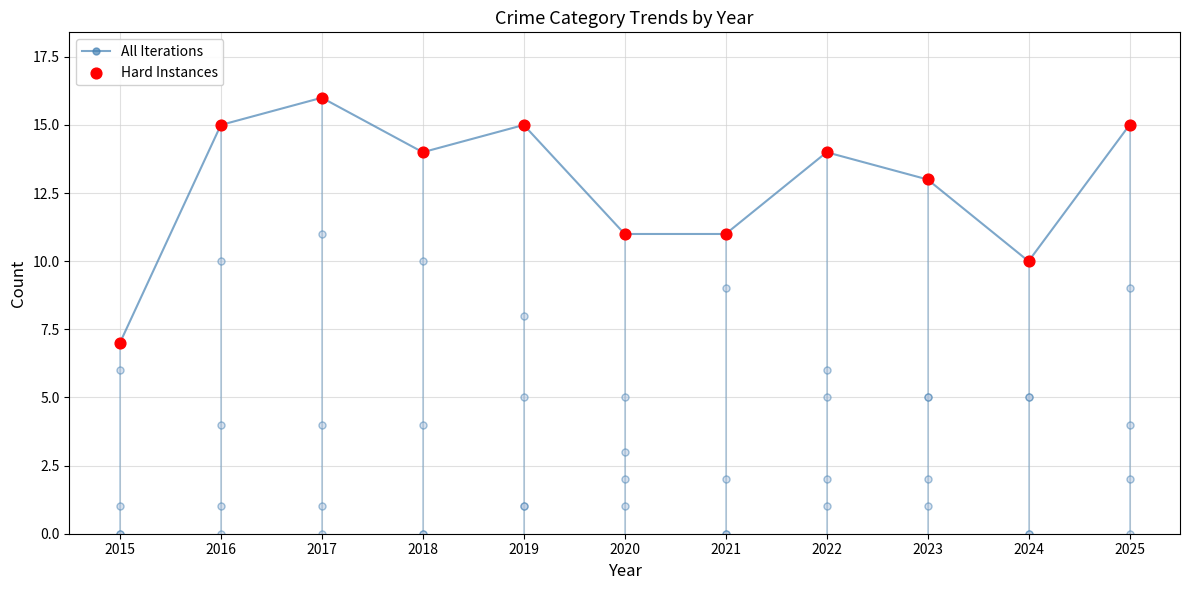

Which series reaches the maximum Y coordinate?

All Iterations